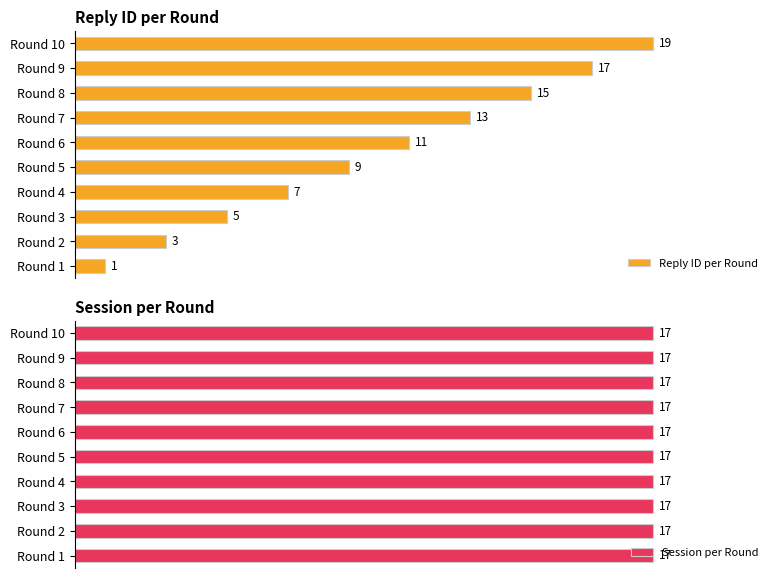

Between Round 3 and Round 5, which is larger?

Round 5